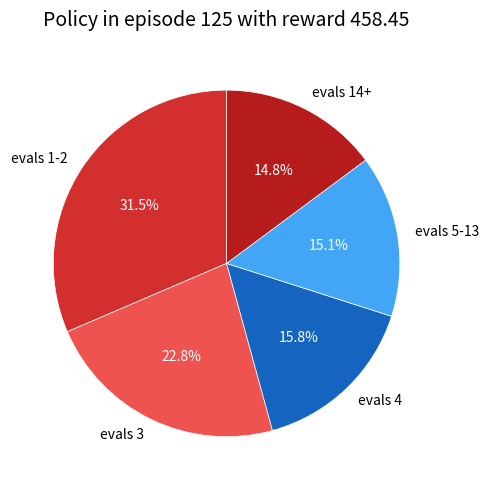

Does evals 1-2 represent more than half of the total?

No